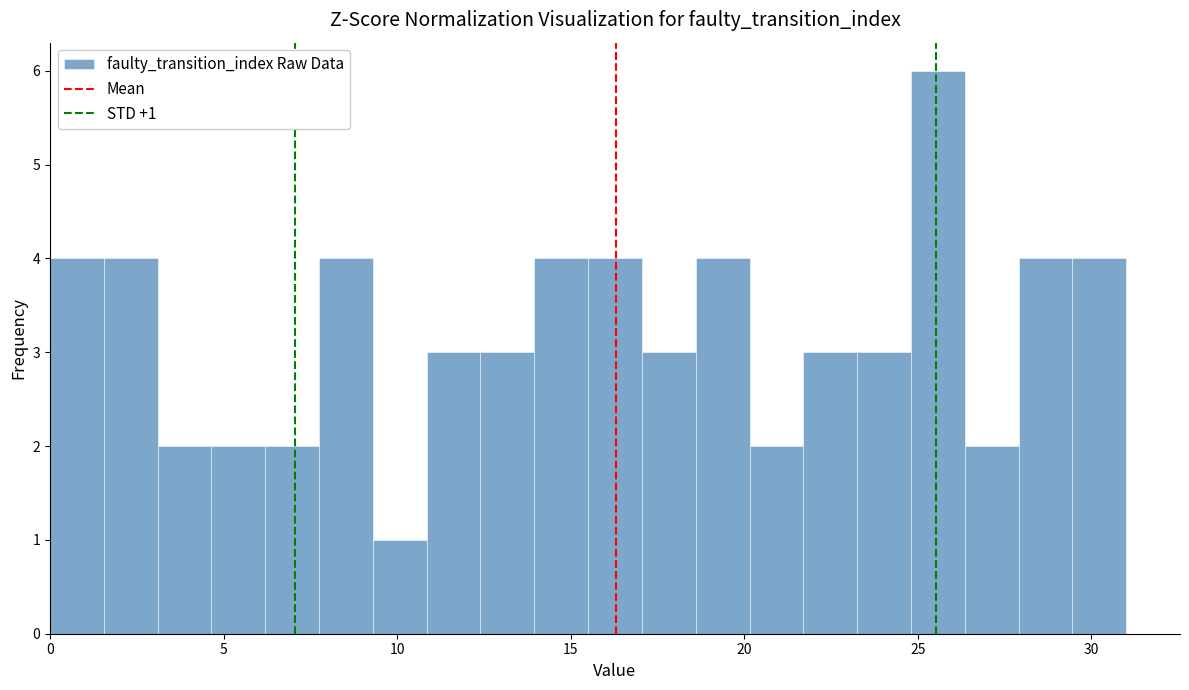

Read against the x-axis, roughly where is the centre of the tallest bar?

25.5